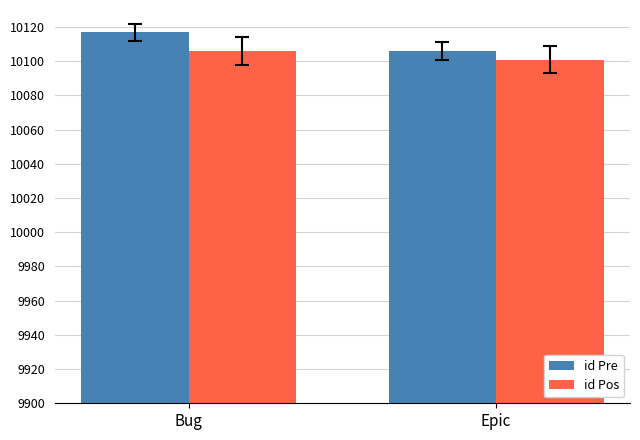

List the series in order of their peak value, lowest first.

id Pos, id Pre